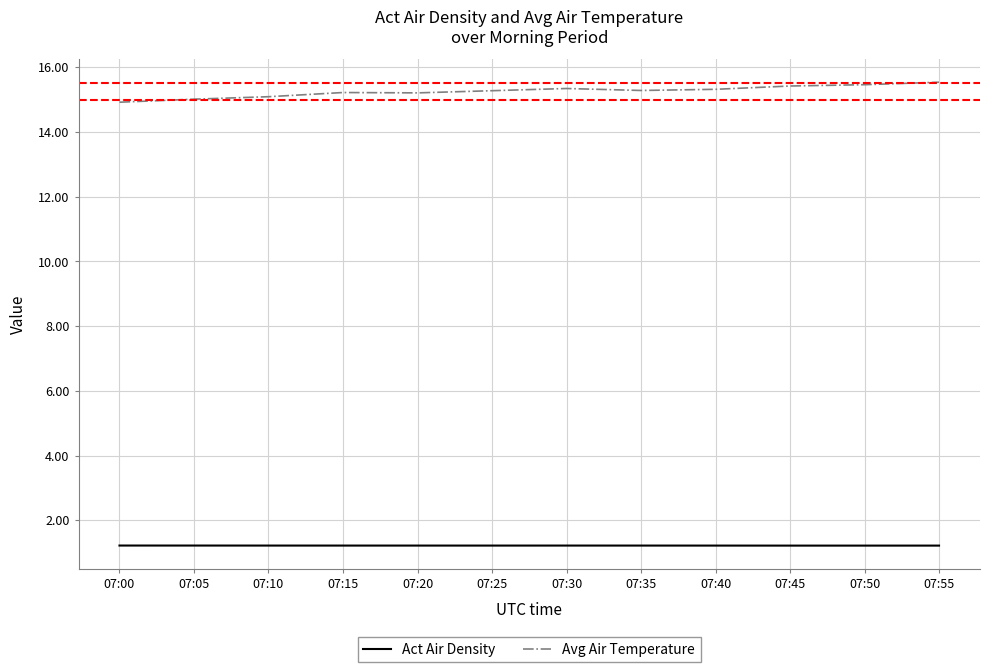

What is the maximum value shown in the chart?

15.5